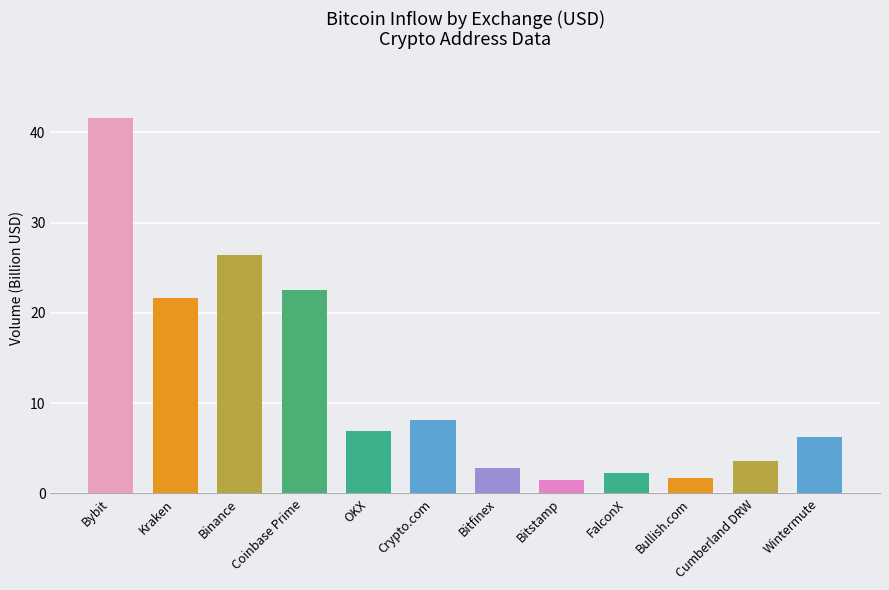

What is the change in value from Bullish.com to Cumberland DRW?

+1.8